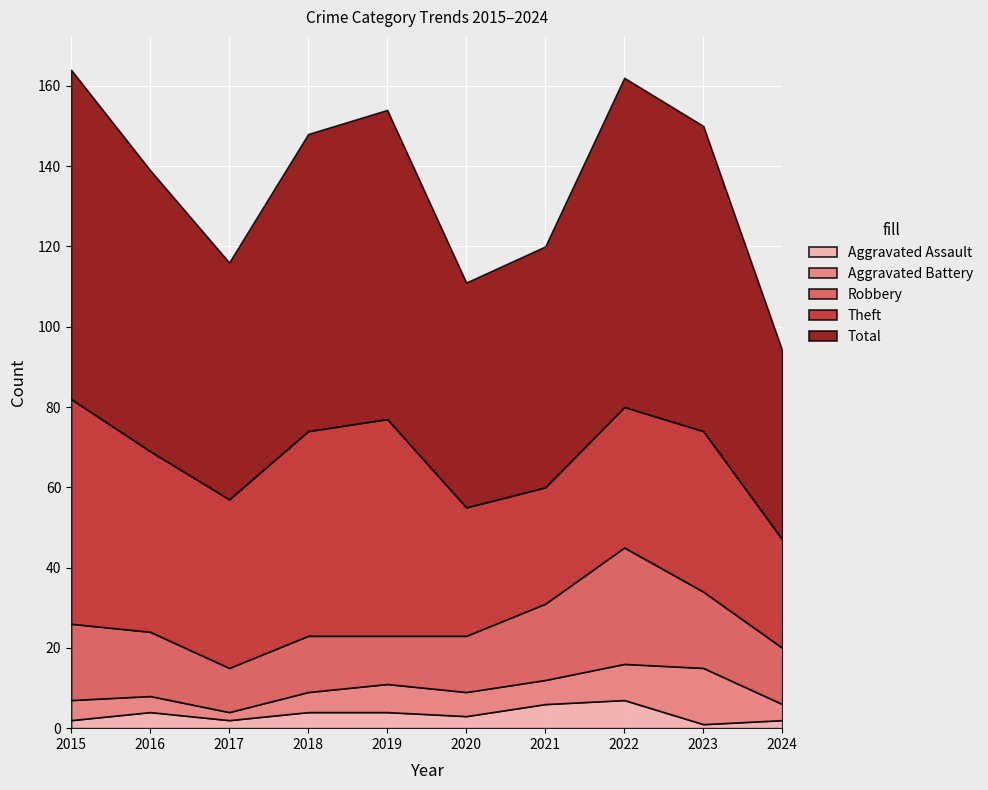

What is the difference between the second highest and second lowest values in the Aggravated Assault series?

4